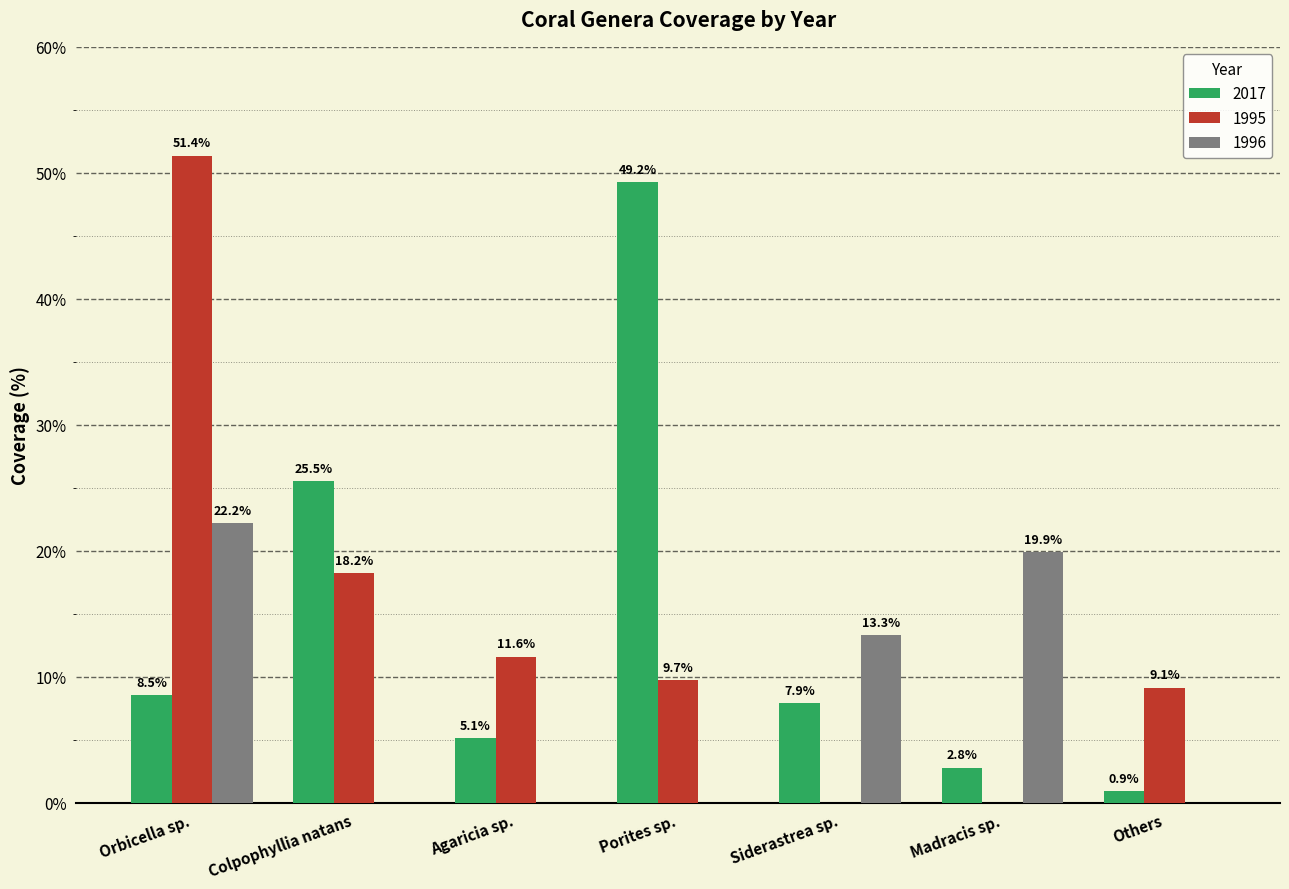

What is the average value of the 2017 series?

14.3